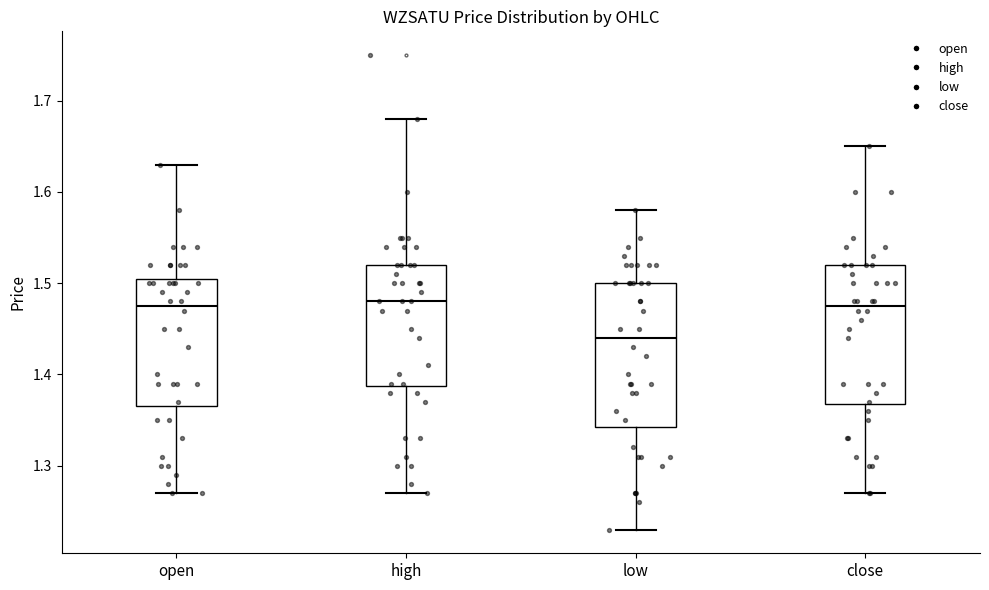

Which box has the lowest median line?

low